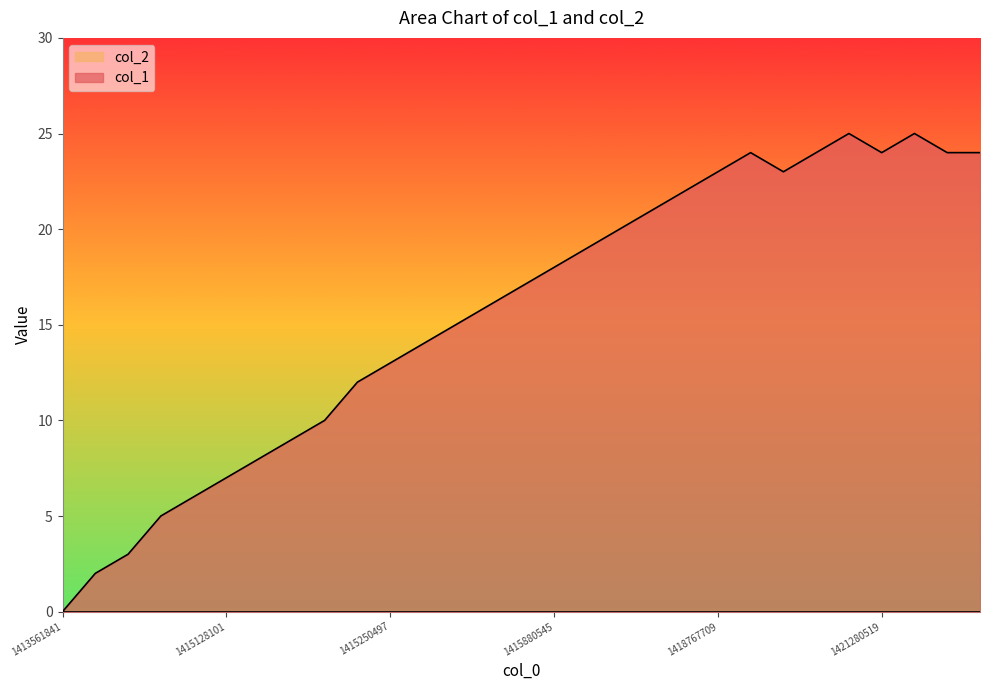

Reading right to left, what are all the values shown in this chart?

24	24	25	24	25	24	23	24	23	22	21	20	19	18	17	16	15	14	13	12	10	9	8	7	6	5	3	2	0